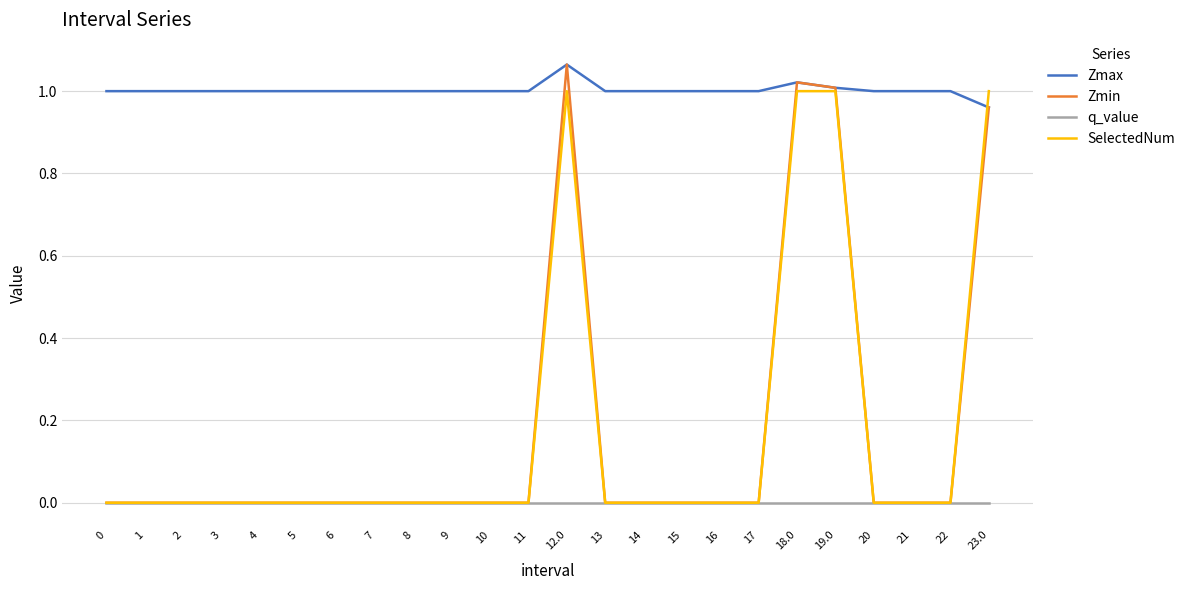

Which label corresponds to the largest value in the chart?

12.0